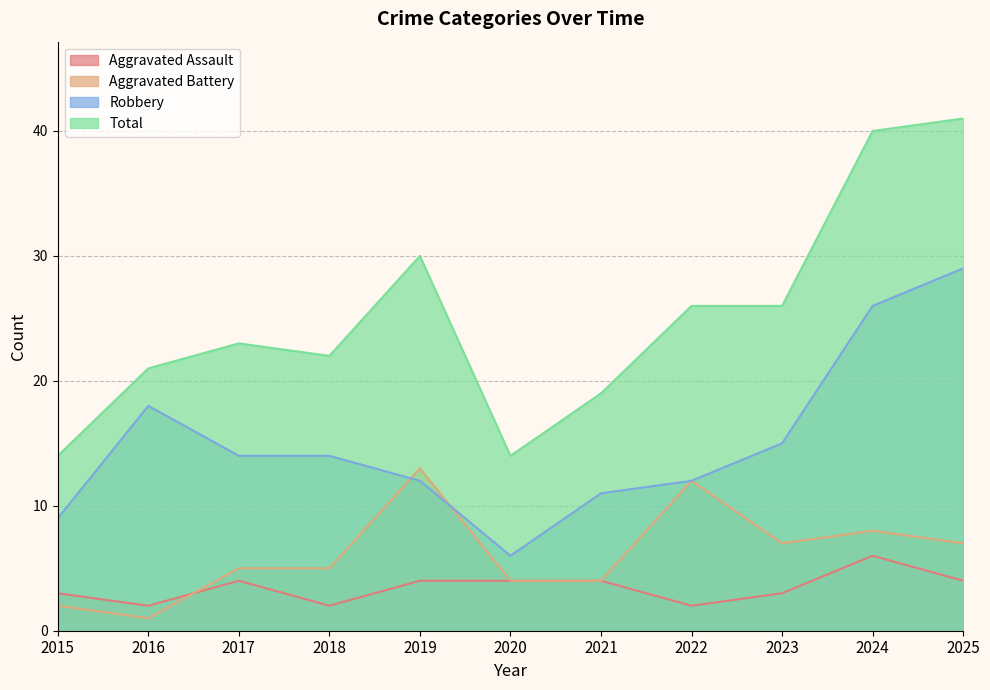

Is it true that Aggravated Battery equals 1 at 2016?

False